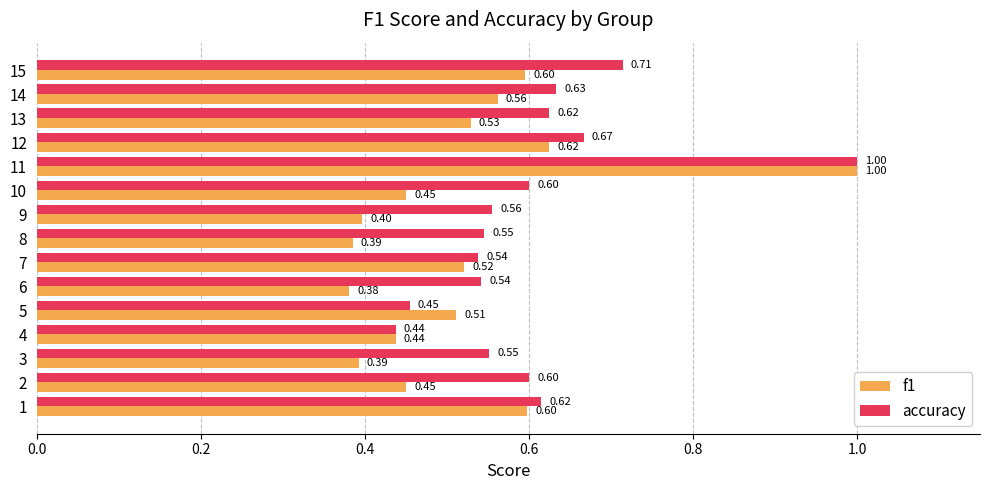

Which series changed the most between 10 and 13?

f1